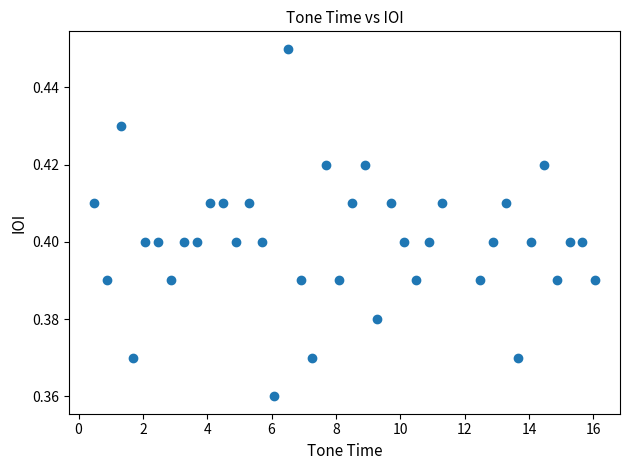

What is the range of X values (max minus min)?

15.6